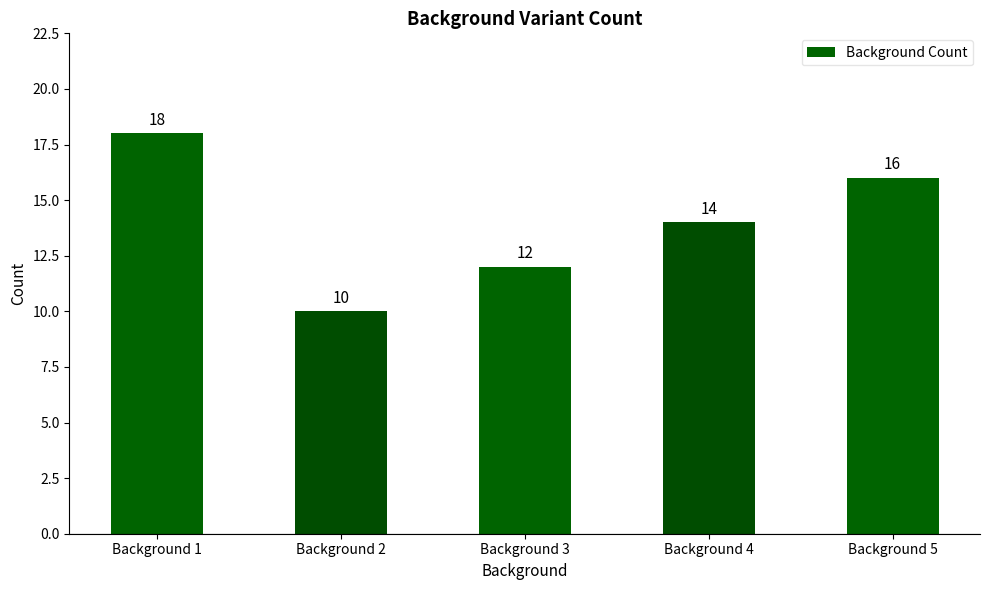

What is the difference between the second highest and second lowest values?

4